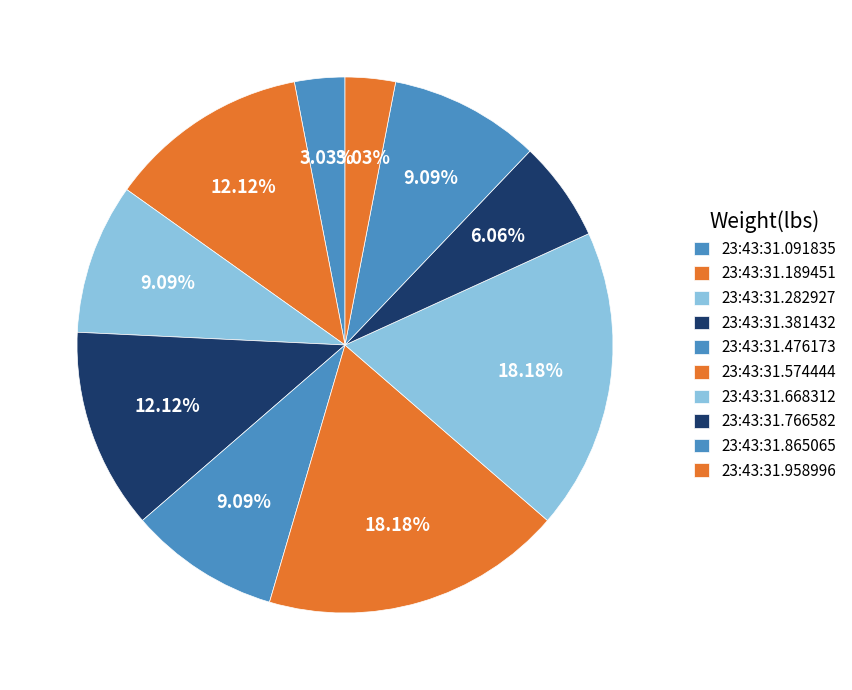

What percentage is the 23:43:31.282927 slice, to the nearest percent?

9%